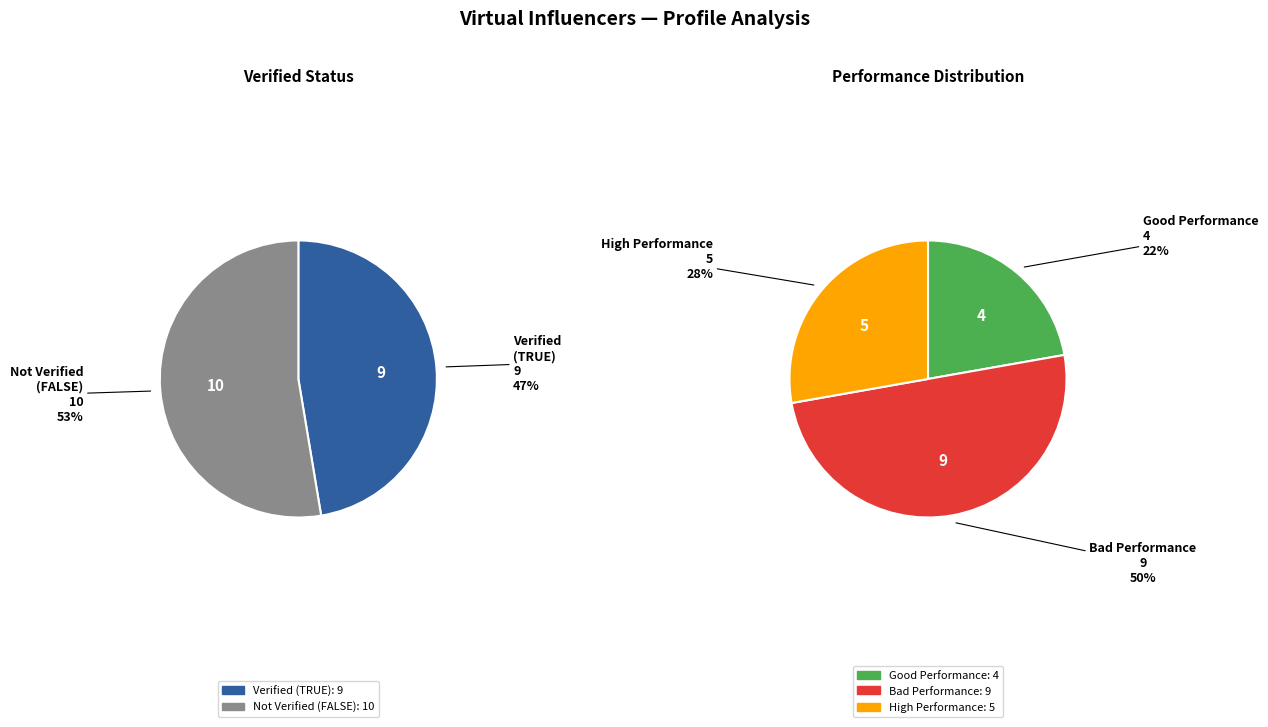

Do FALSE and TRUE together represent more than half of the pie?

Yes